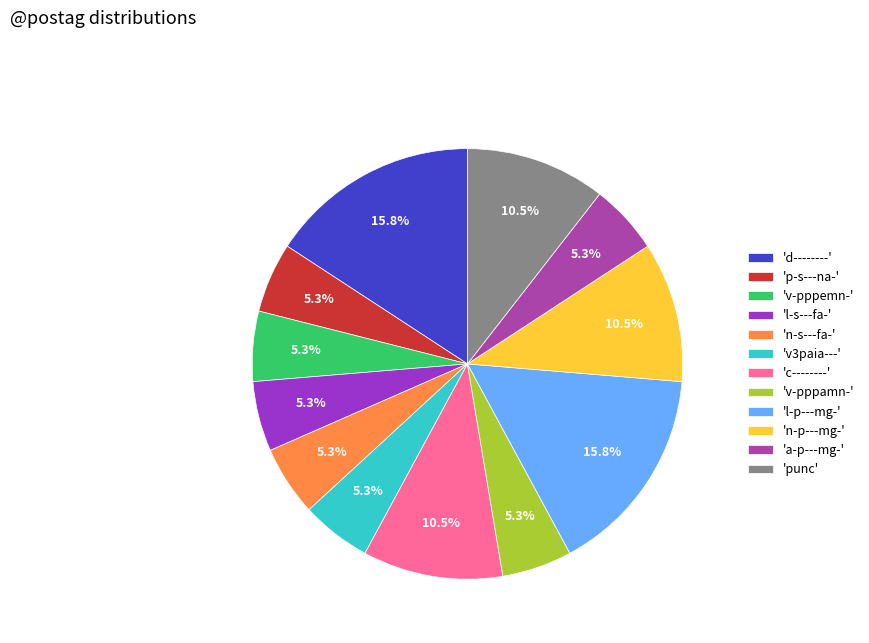

What portion of the pie excludes 'v3paia---'?

94.7%